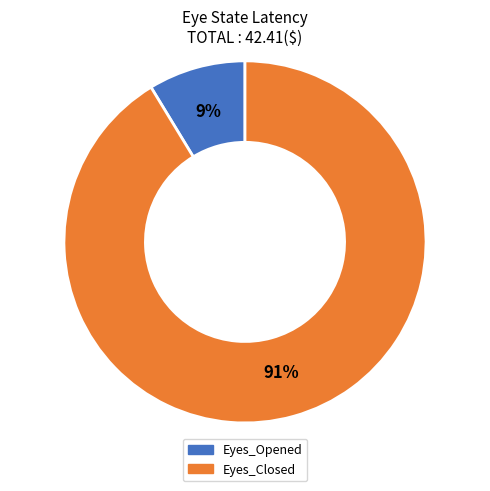

True or false: Eyes_Opened accounts for 15% of the total.

False